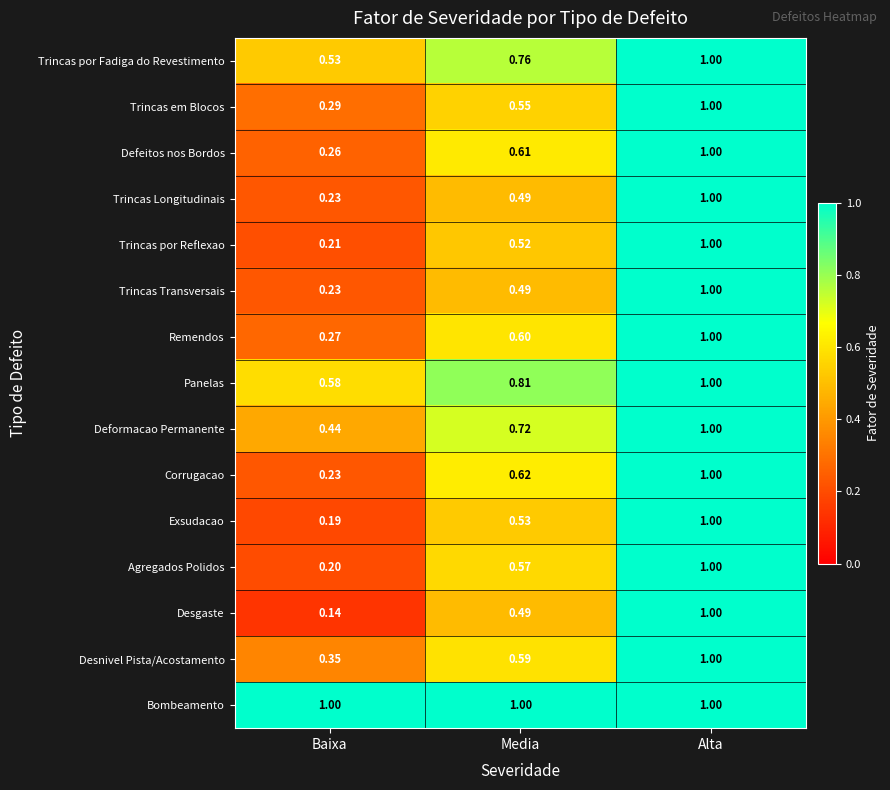

Which series has the widest spread of values?

Desgaste